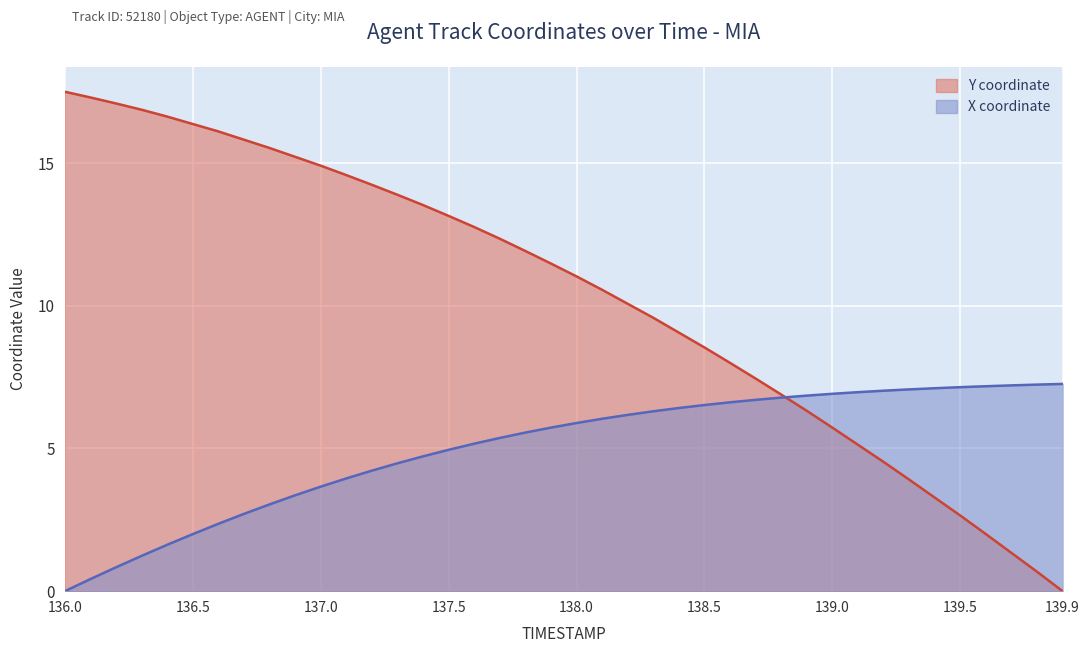

What is the difference between the maximum and minimum values in the Y coordinate series?

17.5